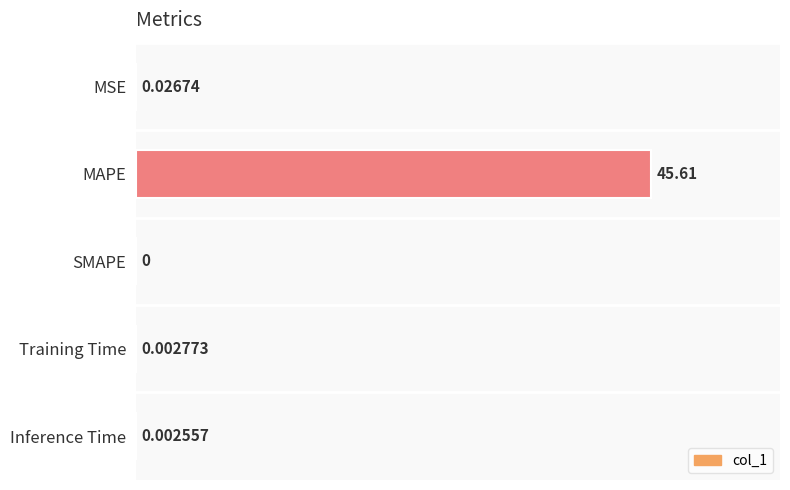

Are the bars horizontal?

Yes